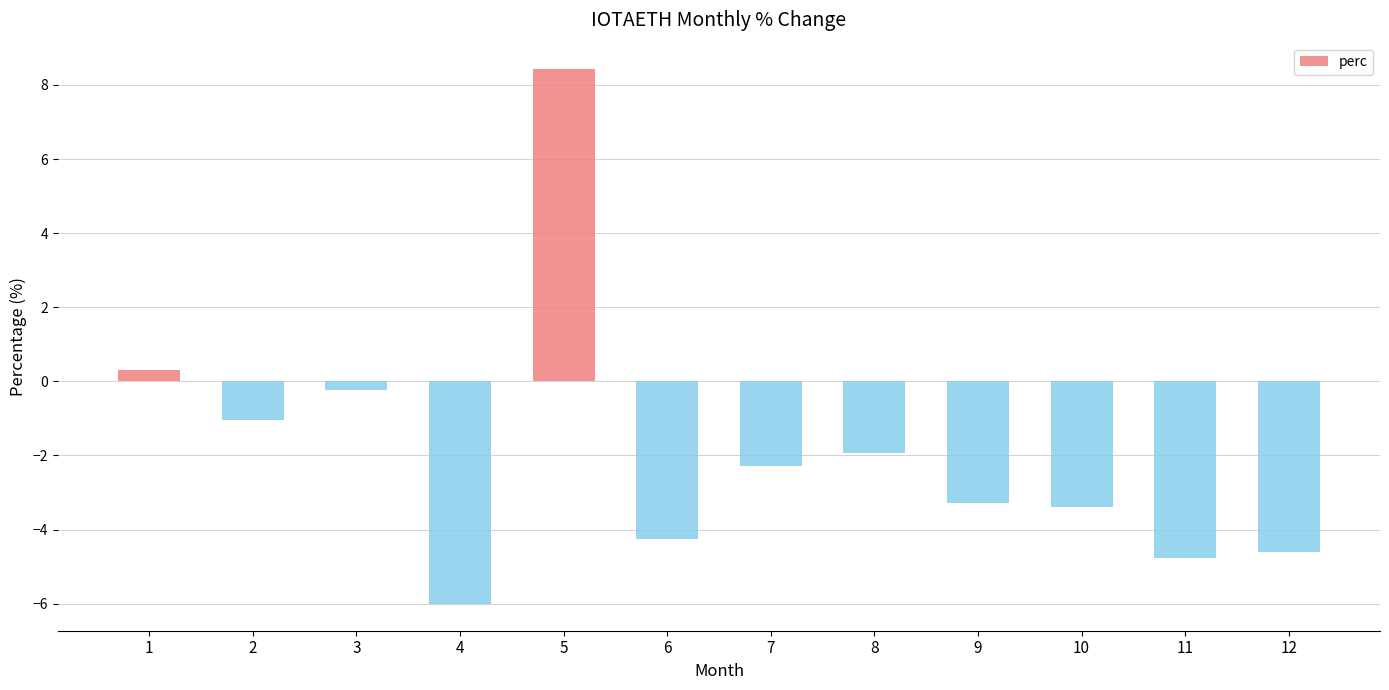

Reading right to left, what are all the values shown in this chart?

-4.6	-4.8	-3.4	-3.3	-1.9	-2.3	-4.3	8.4	-6.0	-0.2	-1.0	0.3